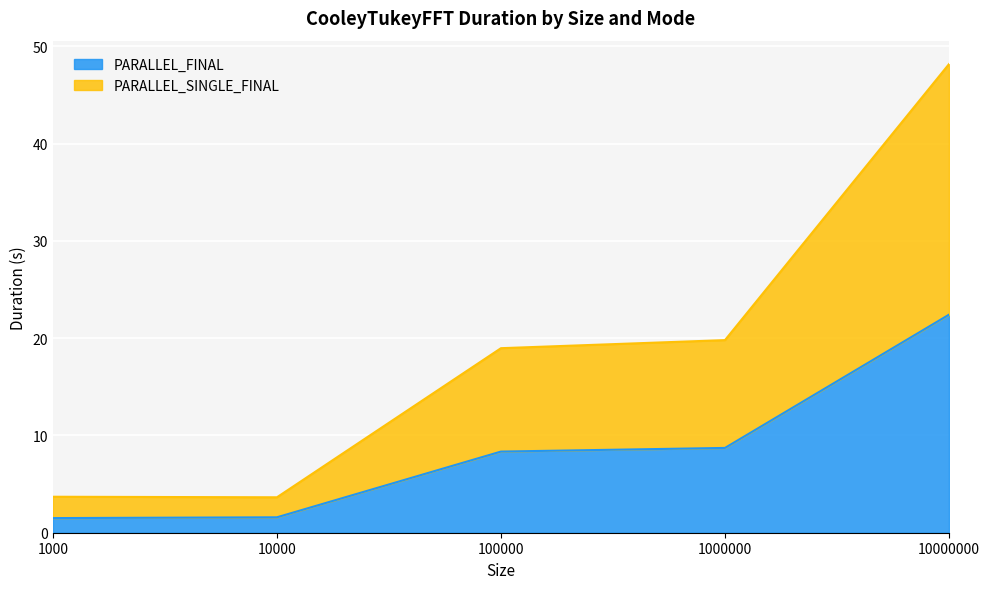

What is the difference between the second highest and minimum values in the PARALLEL_SINGLE_FINAL series?

16.2